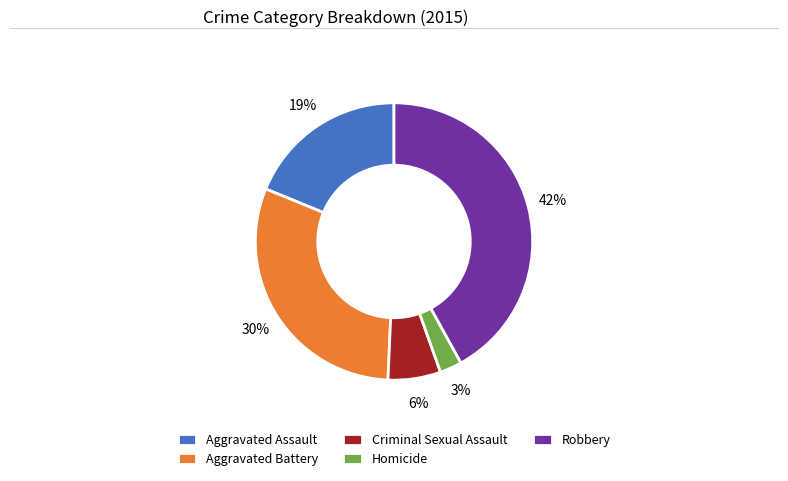

To the nearest percent, what percentage of the pie is Criminal Sexual Assault?

6%